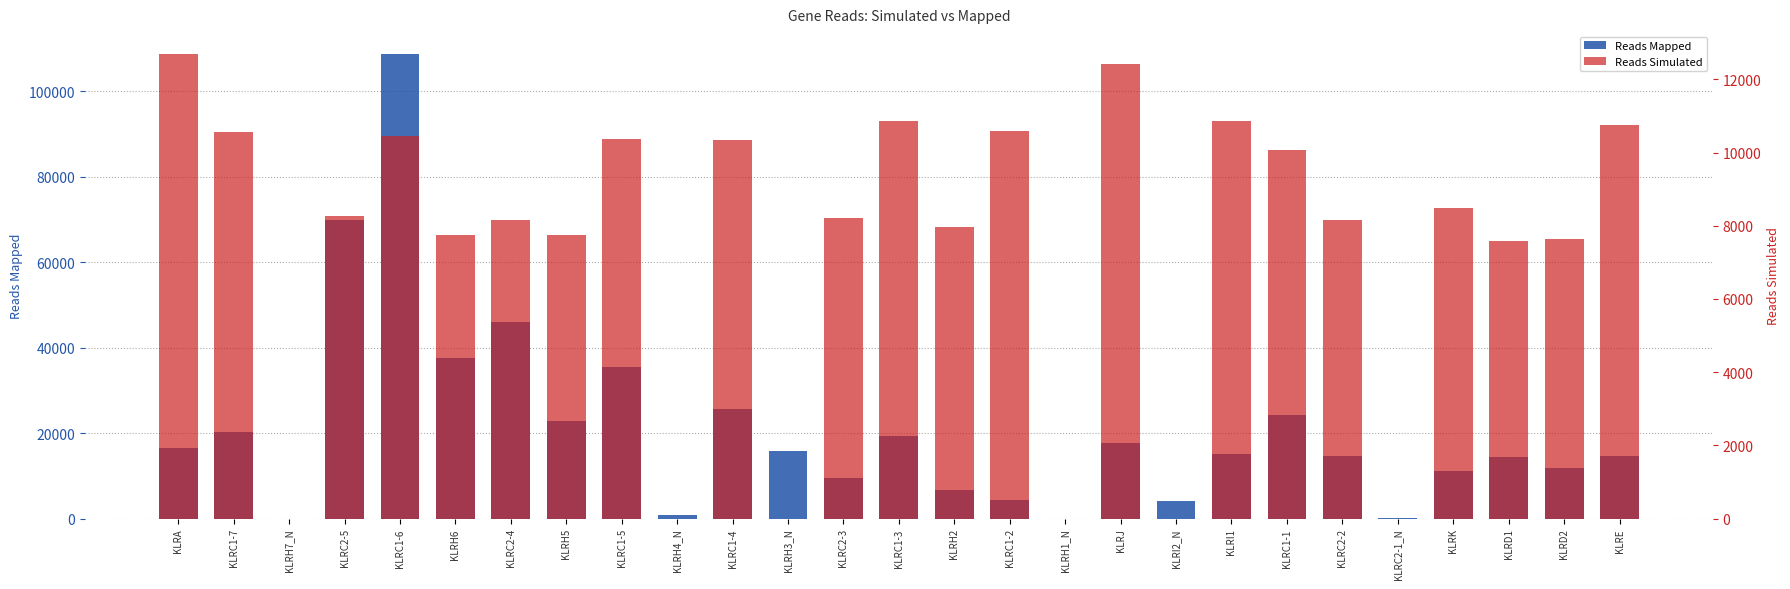

What is the total value across all series at KLRH4_N?

892